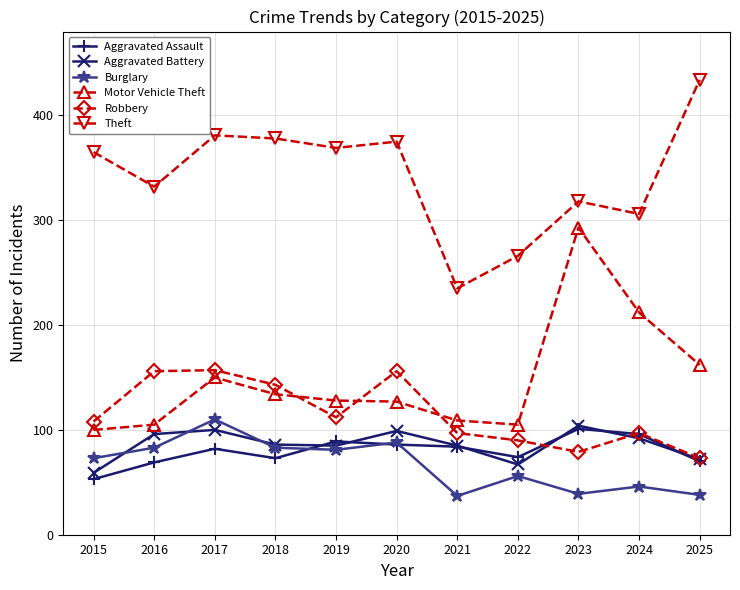

How many interior local peaks does the Robbery series have?

3